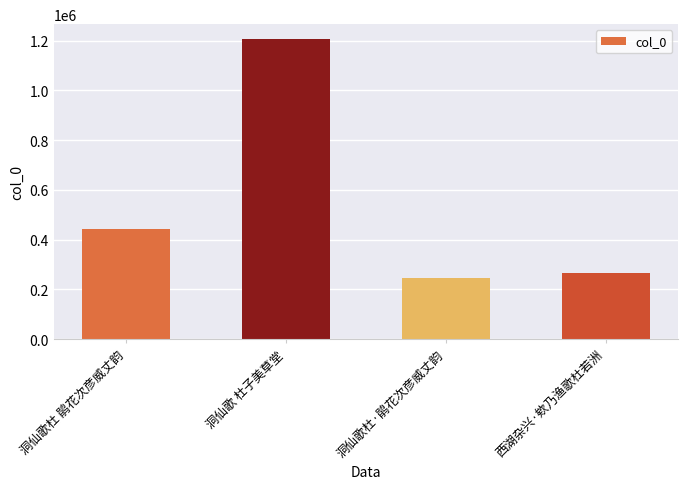

What is the label of the 1st bar from the left?

洞仙歌杜 鹃花次彦威丈韵